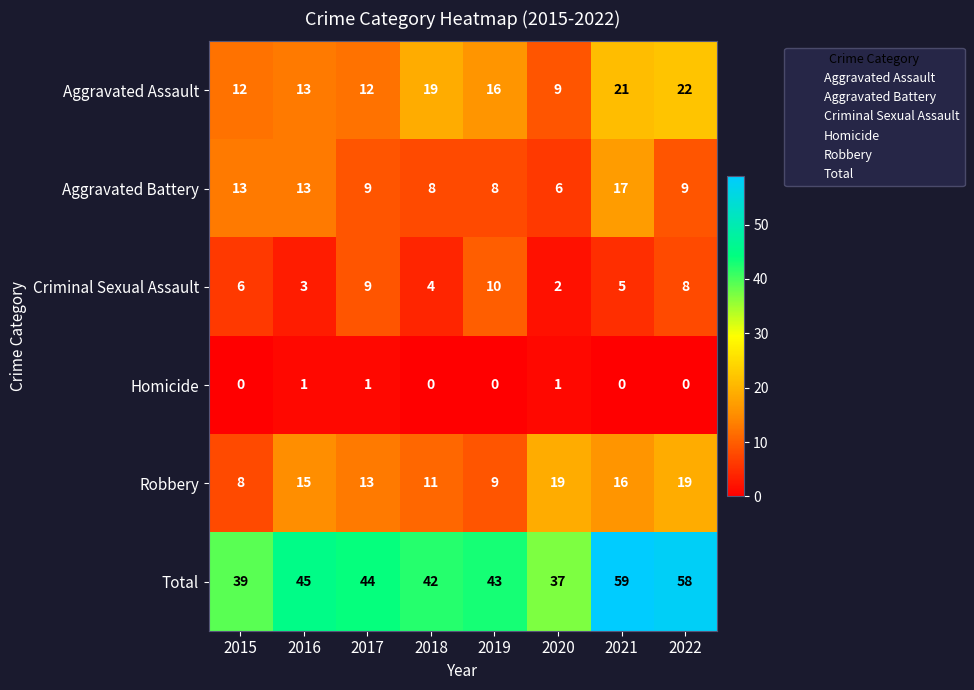

Which series has the largest total across all categories?

Total